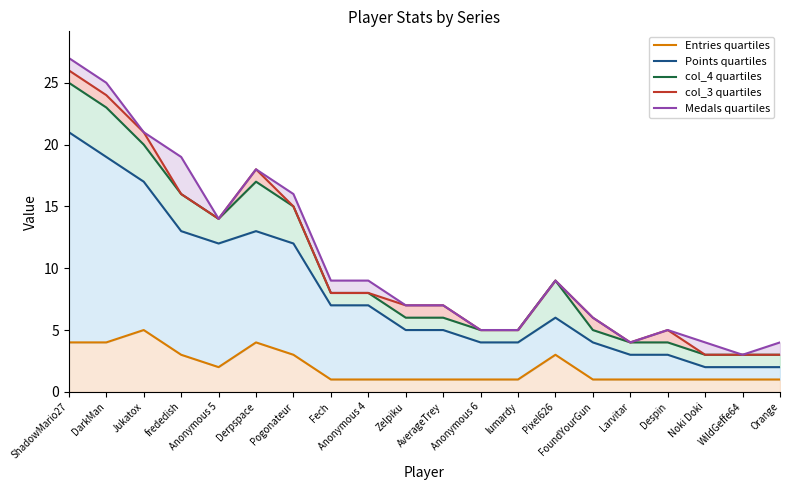

Reading right to left, transcribe all the data shown in this chart.

Entries quartiles: 1	1	1	1	1	1	3	1	1	1	1	1	1	3	4	2	3	5	4	4
Points quartiles: 2	2	2	3	3	4	6	4	4	5	5	7	7	12	13	12	13	17	19	21
col_4 quartiles: 3	3	3	4	4	5	9	5	5	6	6	8	8	15	17	14	16	20	23	25
col_3 quartiles: 3	3	3	5	4	6	9	5	5	7	7	8	8	15	18	14	16	21	24	26
Medals quartiles: 4	3	4	5	4	6	9	5	5	7	7	9	9	16	18	14	19	21	25	27